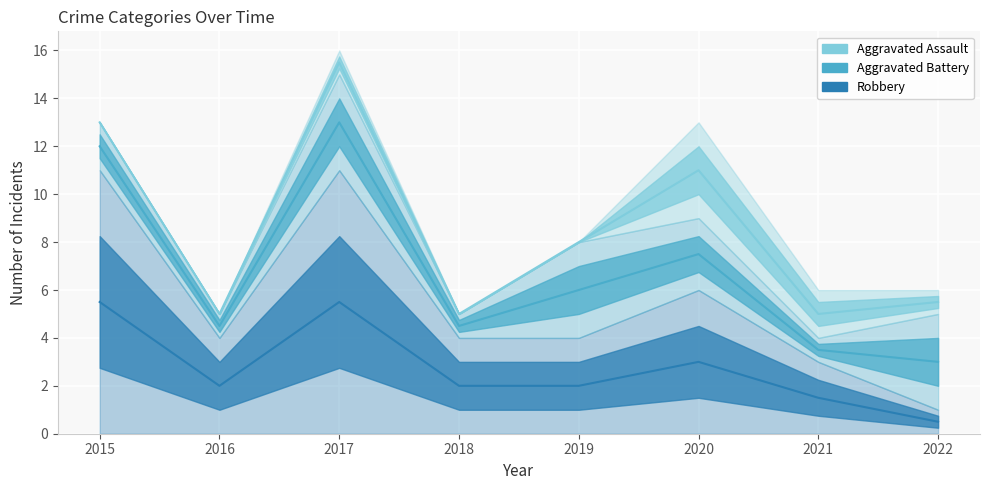

What is the smallest value displayed?

0.5